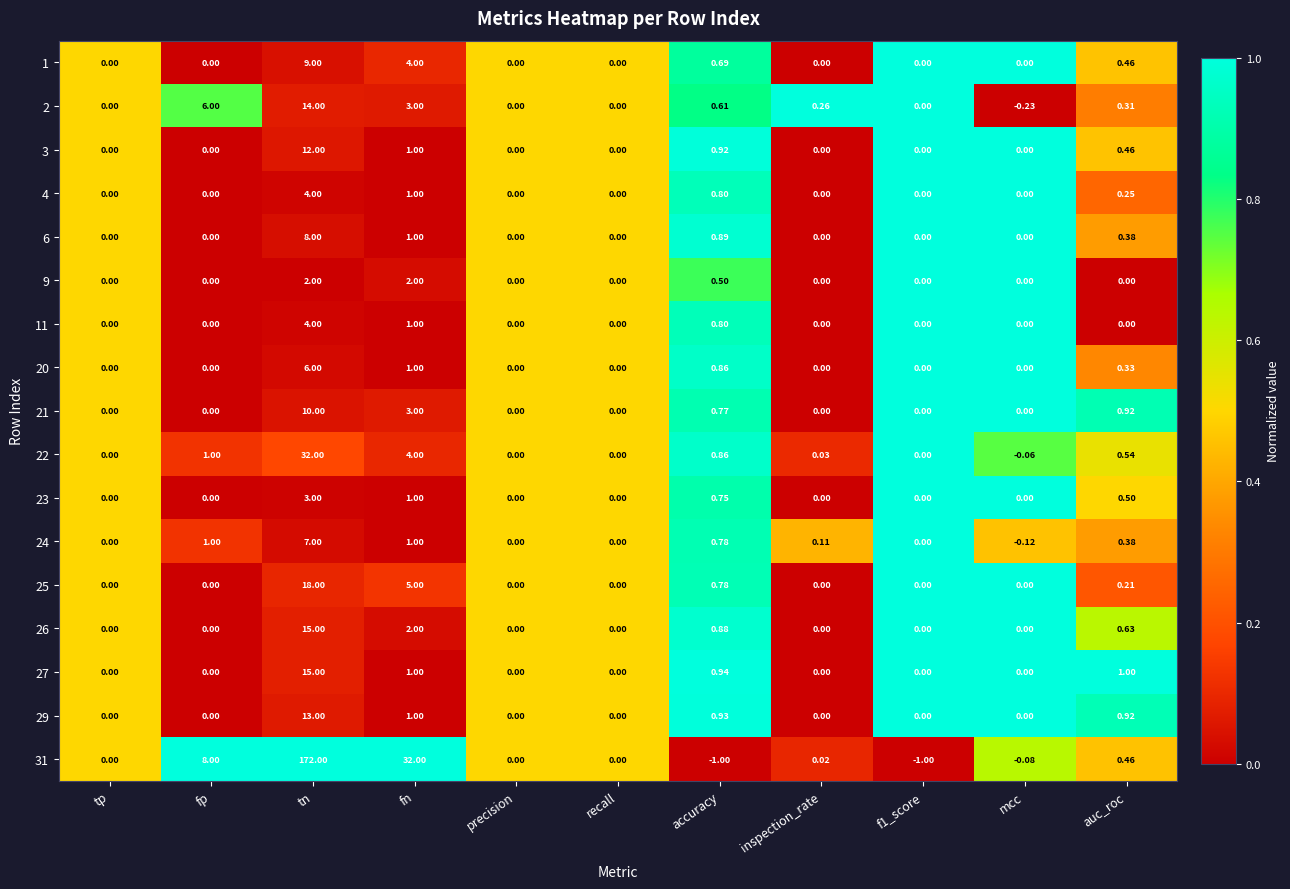

Which series has the largest range (max minus min)?

31